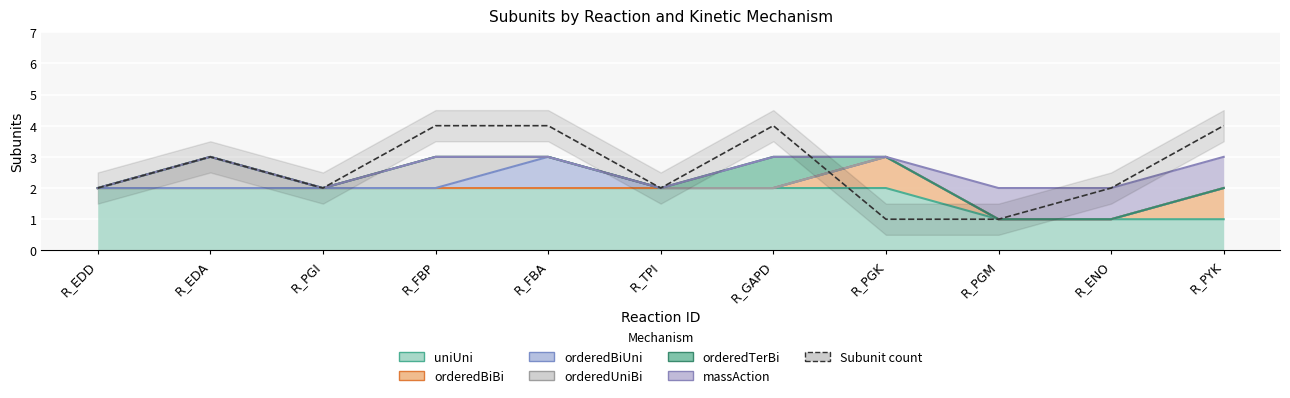

What is the minimum value shown in the chart?

1